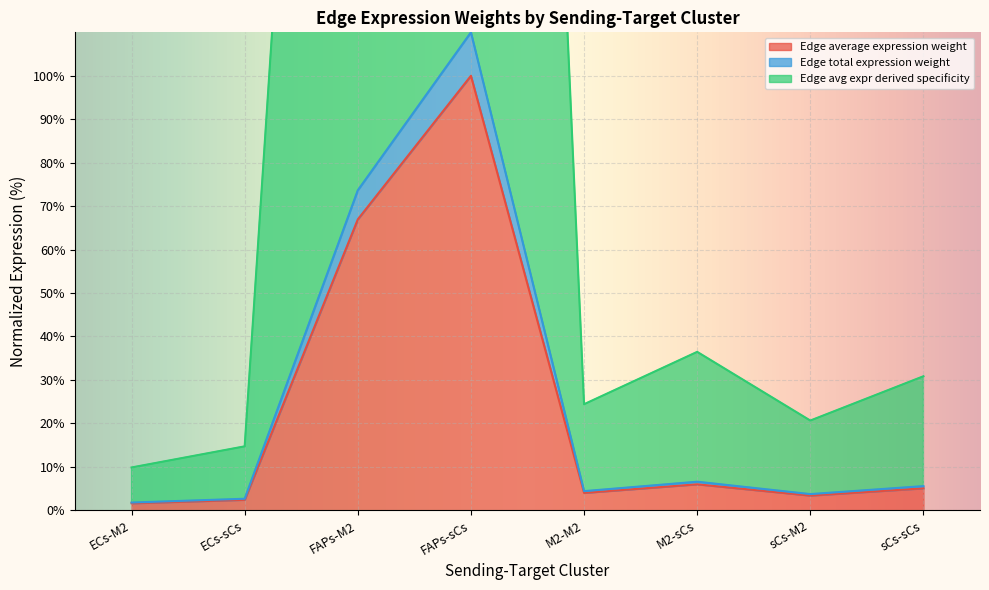

How many distinct data groups are displayed?

3